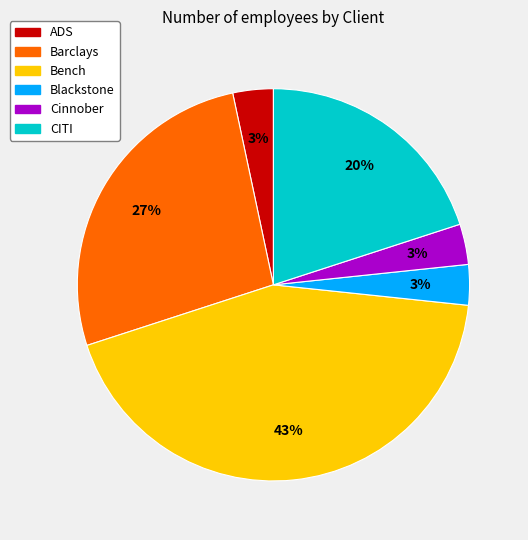

To the nearest percent, what is the average slice percentage?

17%